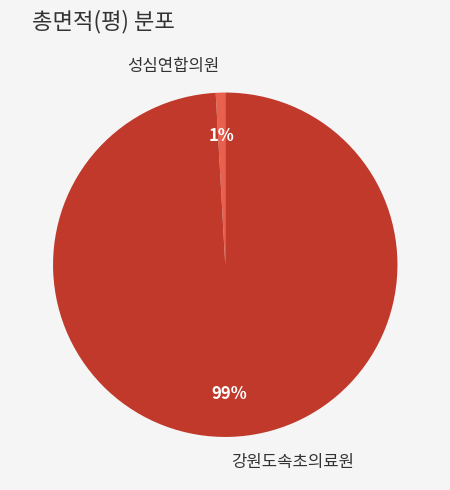

To the nearest percent, what is the average slice percentage?

50%